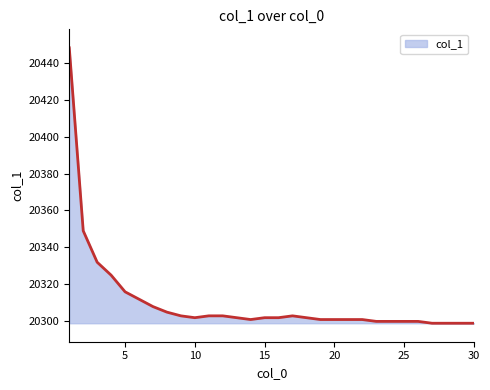

What is the minimum value shown in the chart?

20299